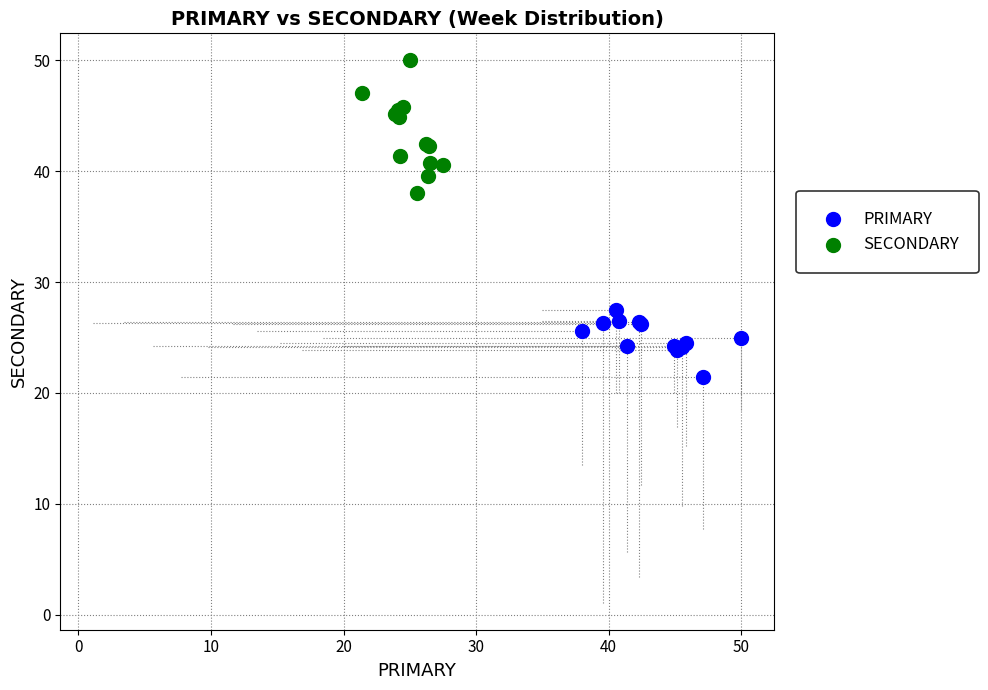

Which series contains the highest Y value?

SECONDARY